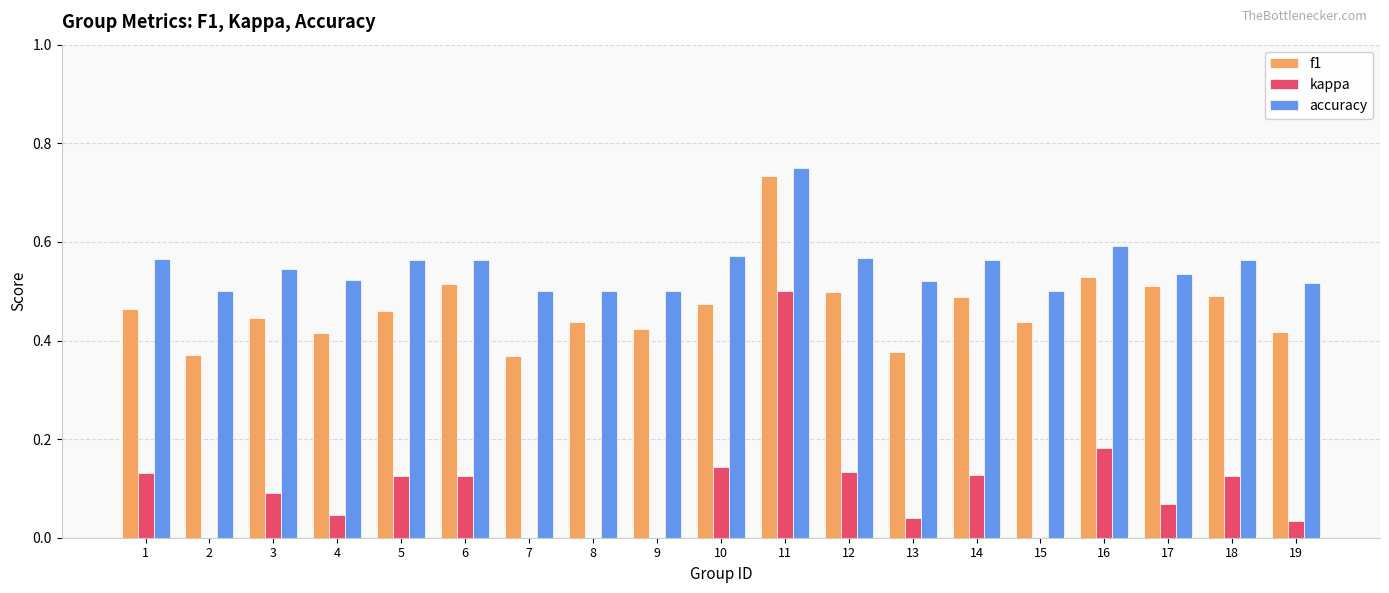

At which category is the sum across all series the highest?

11